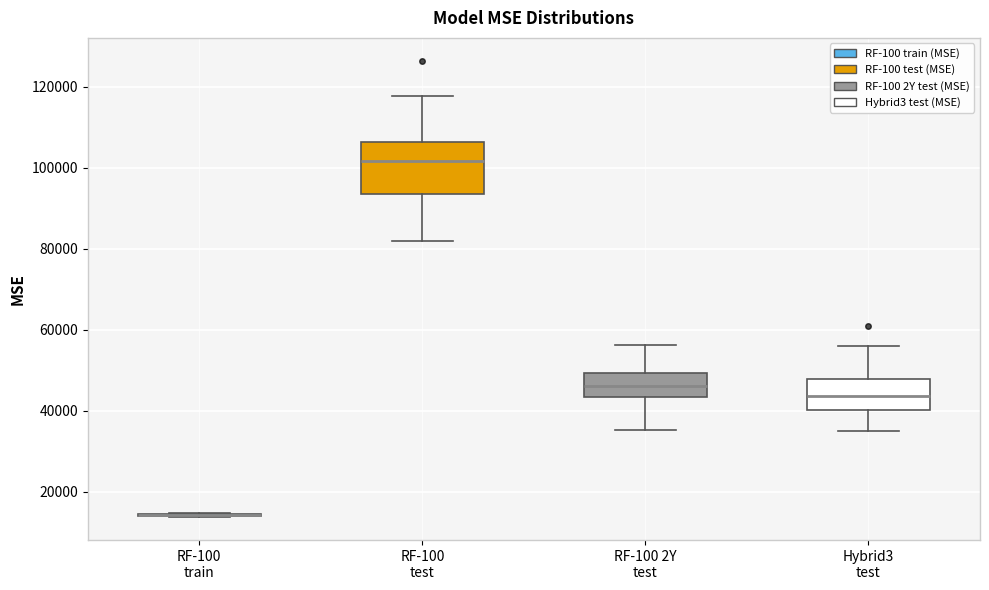

Reading left to right, transcribe this box plot: for each box, give where its median line is, the range the box spans, and where its two whiskers end, as read against the y-axis. The values are not printed on the chart, so give them approximately, as read against the axis.

RF-100 train: box collapsed to a line at 14000, whiskers 14000 to 14000
RF-100 test: median 102000, box 94000 to 106000, whiskers 82000 to 118000
RF-100 2Y test: median 46000, box 44000 to 50000, whiskers 36000 to 56000
Hybrid3 test: median 44000, box 40000 to 48000, whiskers 36000 to 56000